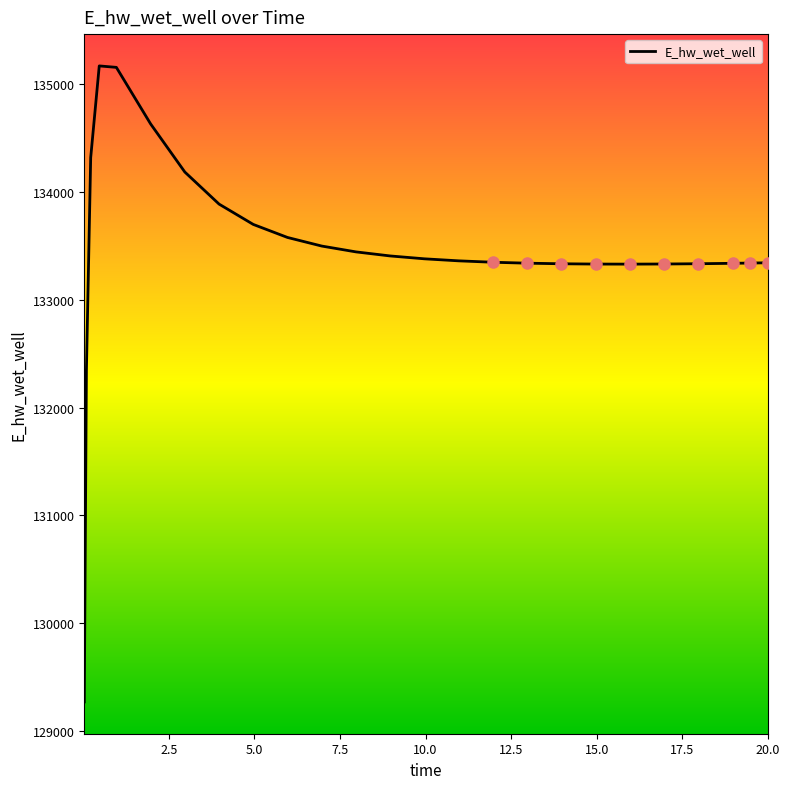

What is the difference between the maximum and minimum values?

5897.0